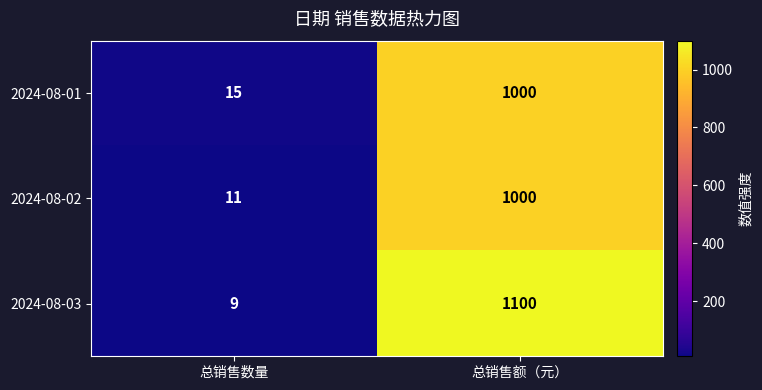

Reading right to left, transcribe all the data shown in this chart.

2024-08-01: 1000	15
2024-08-02: 1000	11
2024-08-03: 1100	9